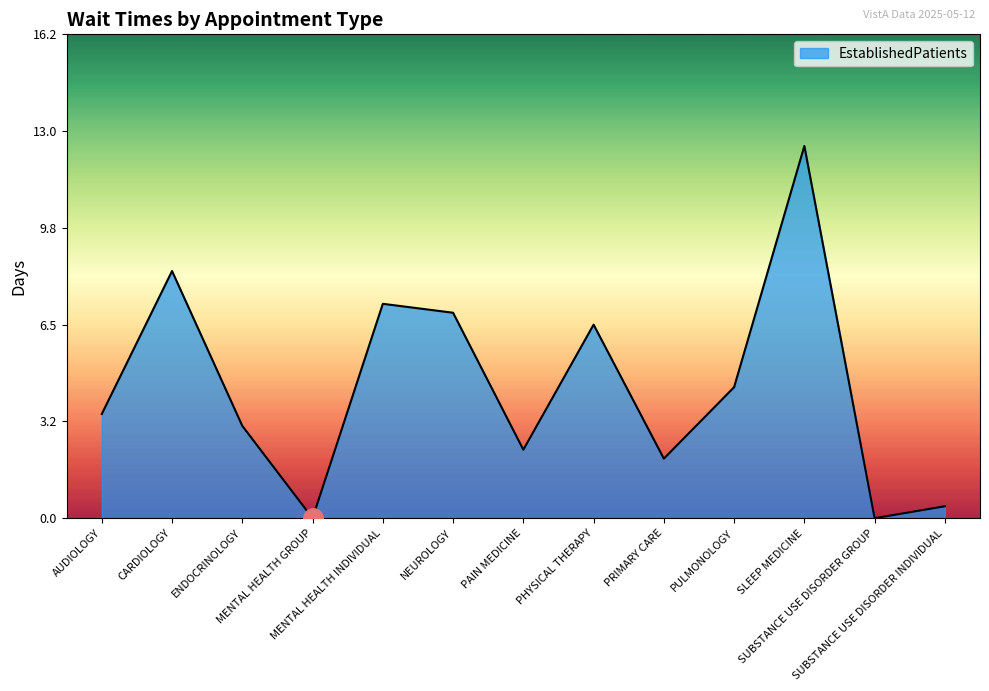

Does the chart display data point markers on the line(s)?

No